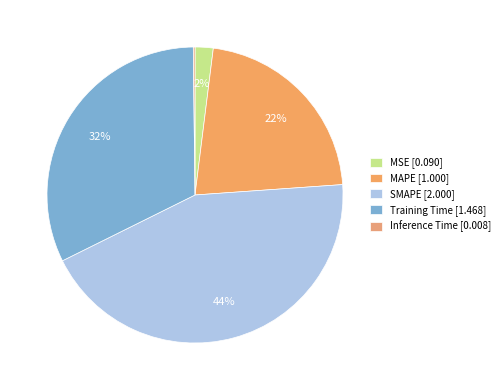

True or false: Training Time accounts for 18% of the total.

False